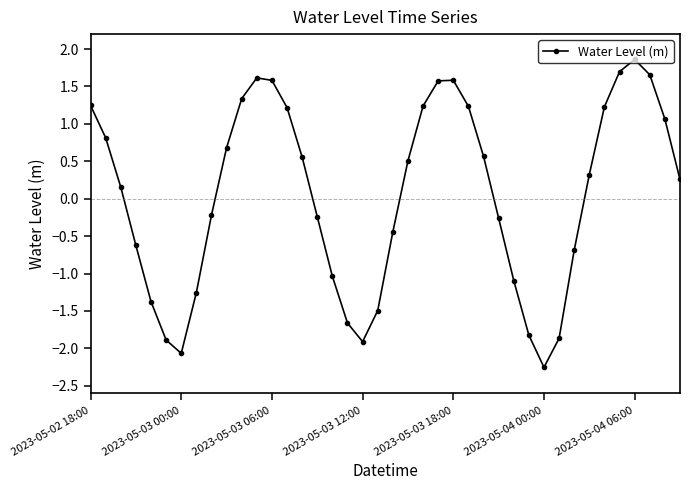

How many values are below 0?

18